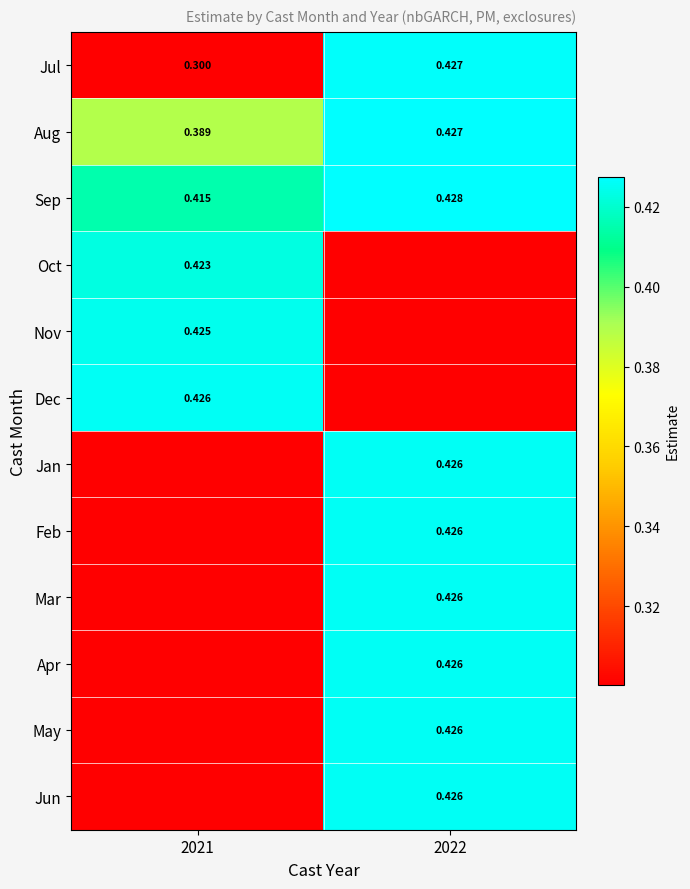

How many categories are shown in the chart?

2